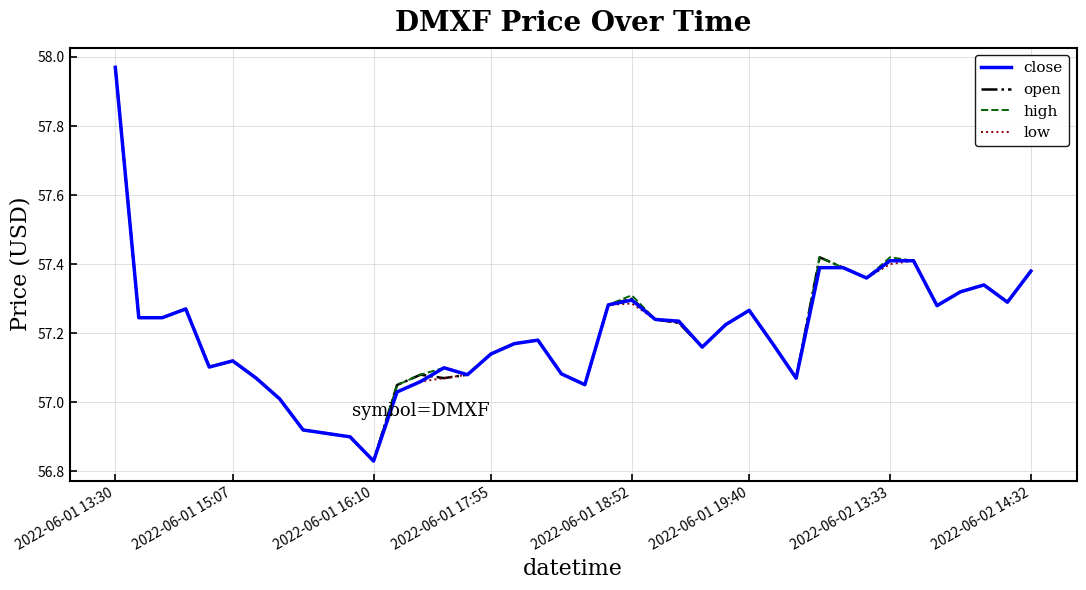

What is the total value across all series at 2022-06-01 18:52?

229.2